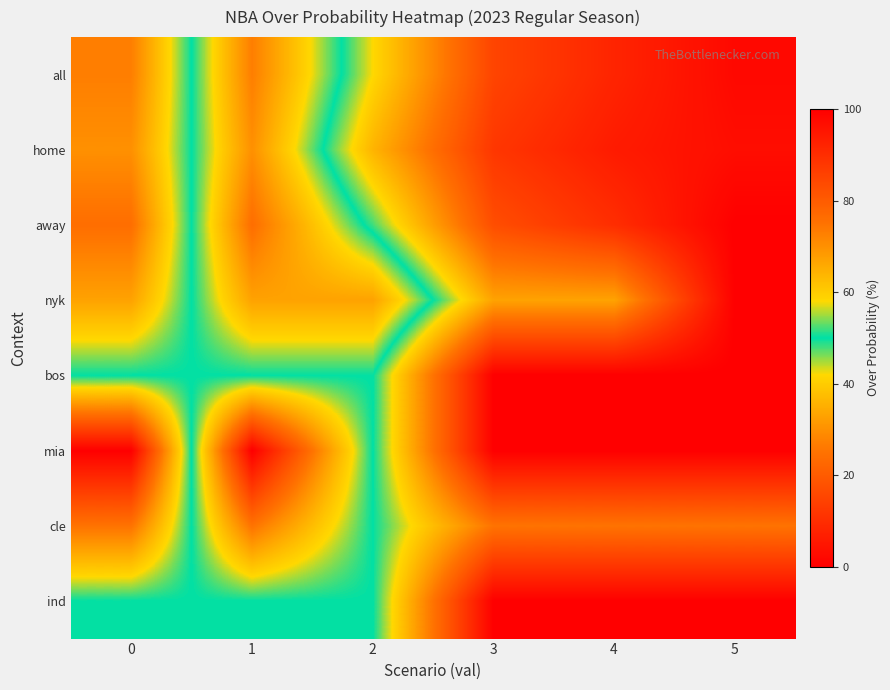

What is the spread (max minus min) of values at 3?

33